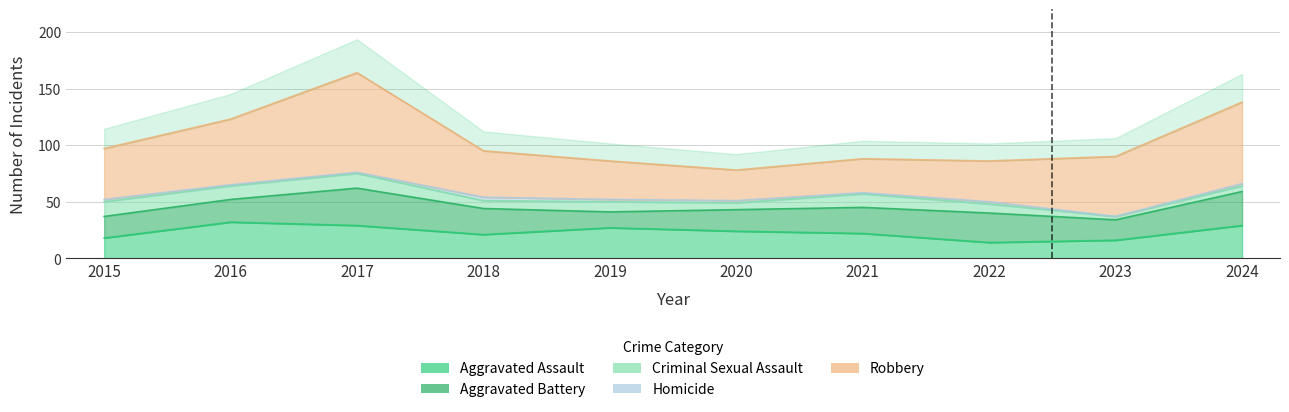

What is the total value across all series at 2024?

138